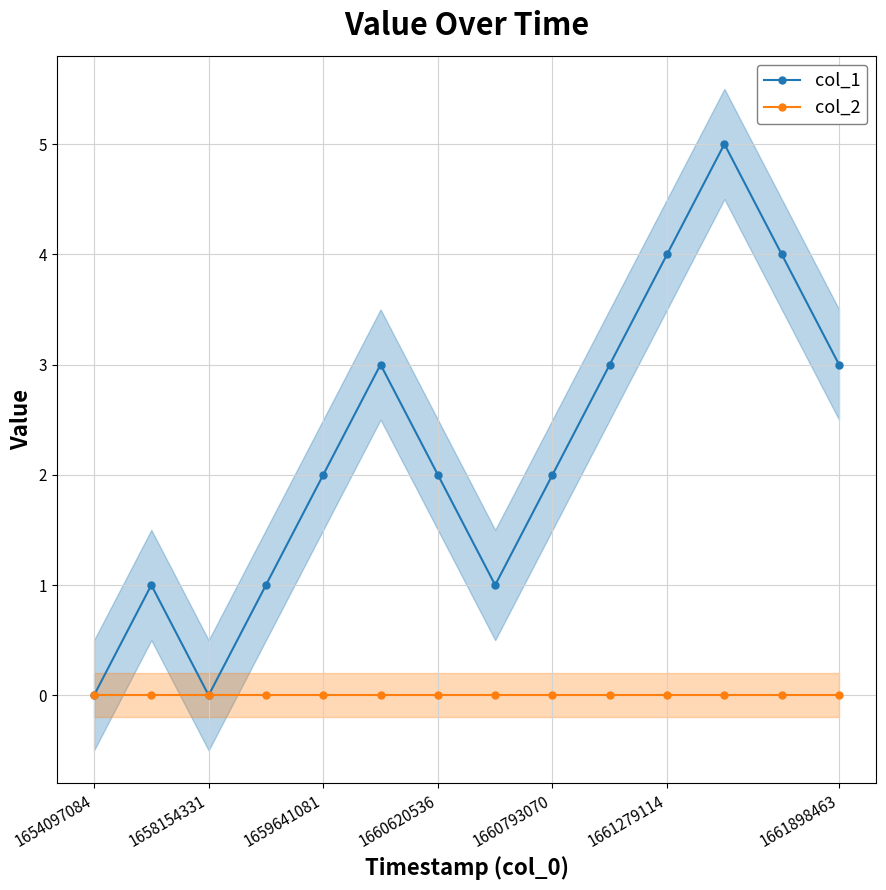

How many lines are shown in the chart?

2